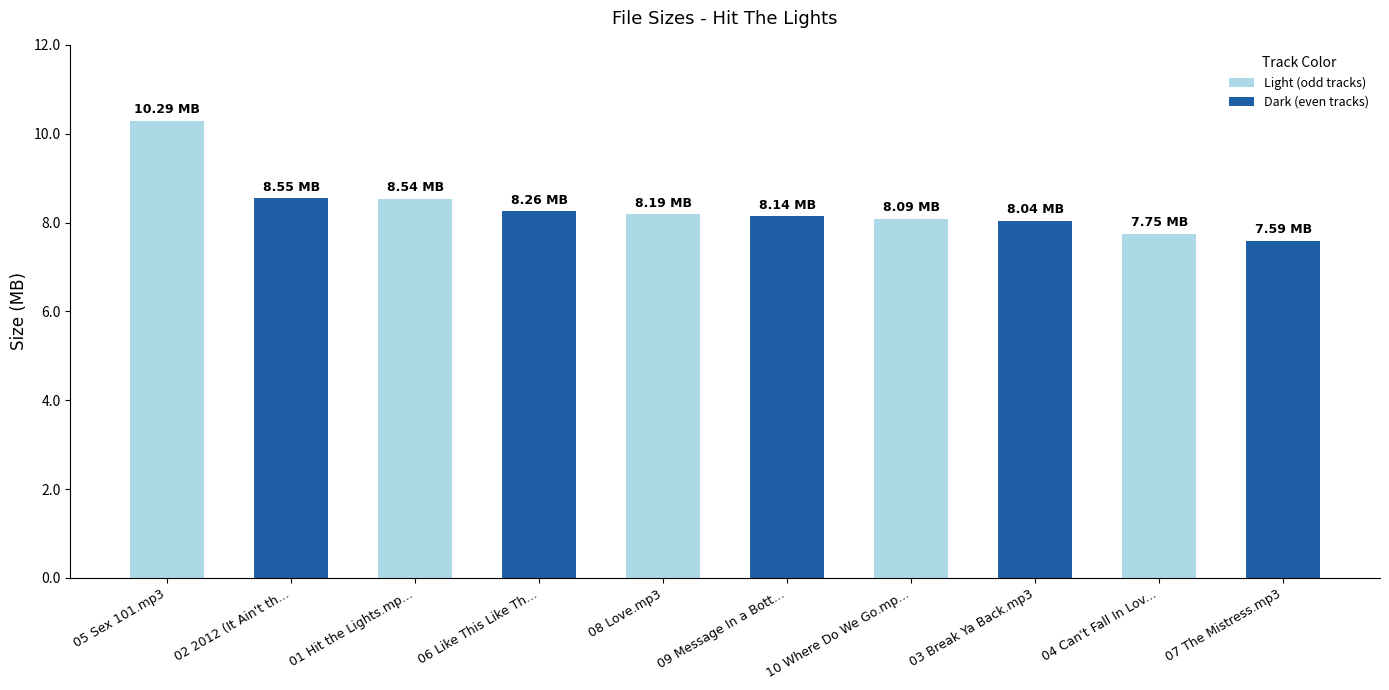

Does the chart contain stacked bars?

No